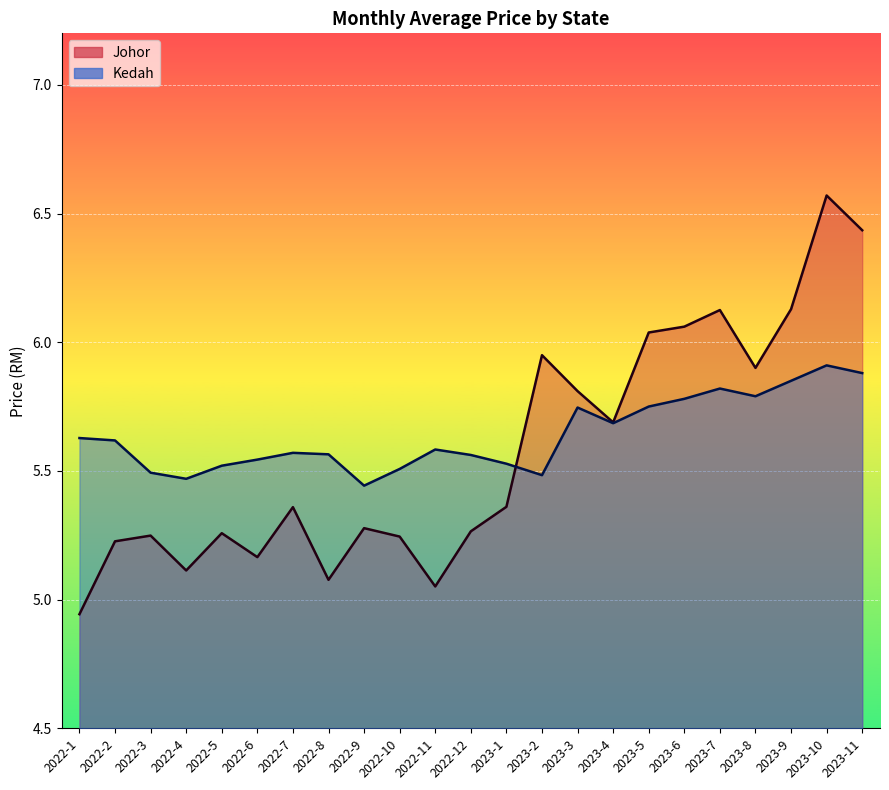

What is the spread (max minus min) of values at 2023-5?

0.3